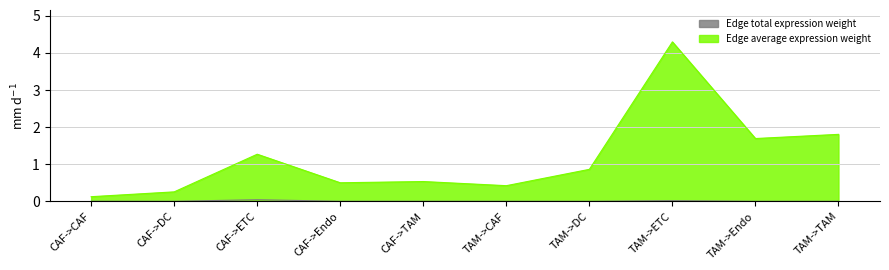

True or false: Edge average expression weight and Edge total expression weight cross at least once.

False